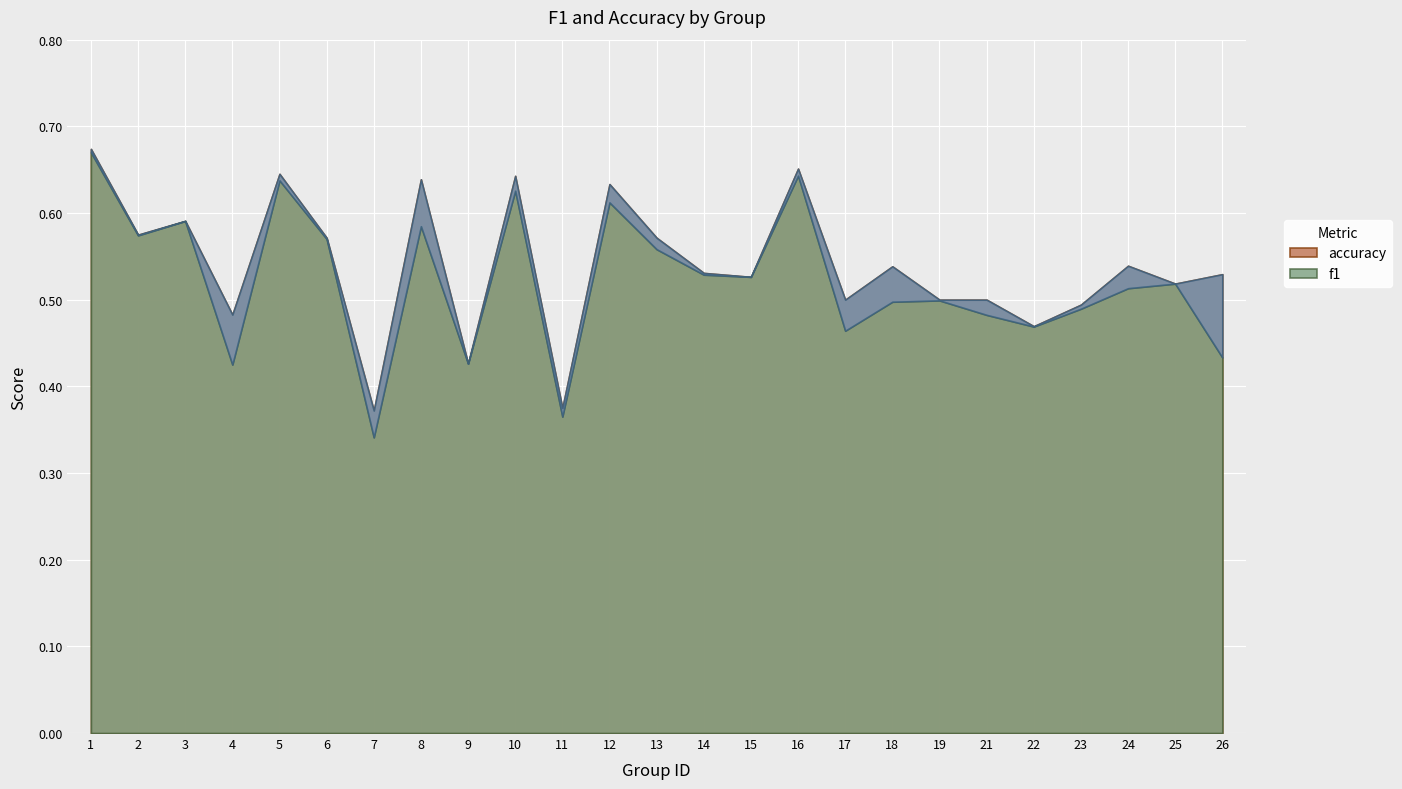

Rank the series by their maximum value, from lowest to highest.

f1, accuracy